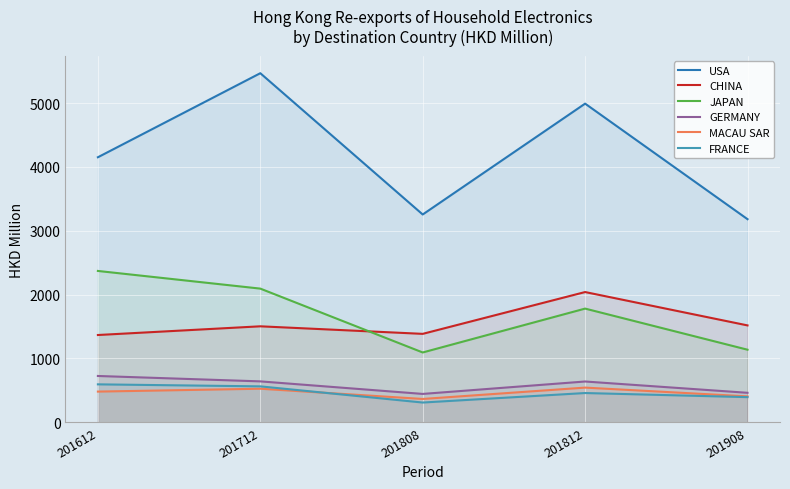

The USA series shows 4991.6 at 201812. True or false?

True